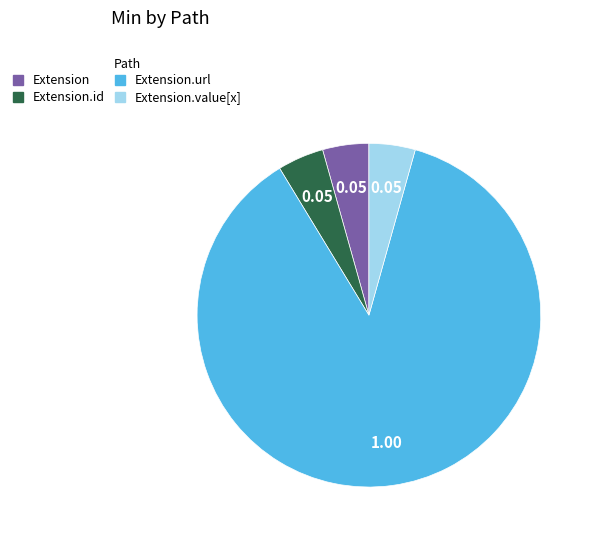

Is there a majority slice in this chart?

Yes